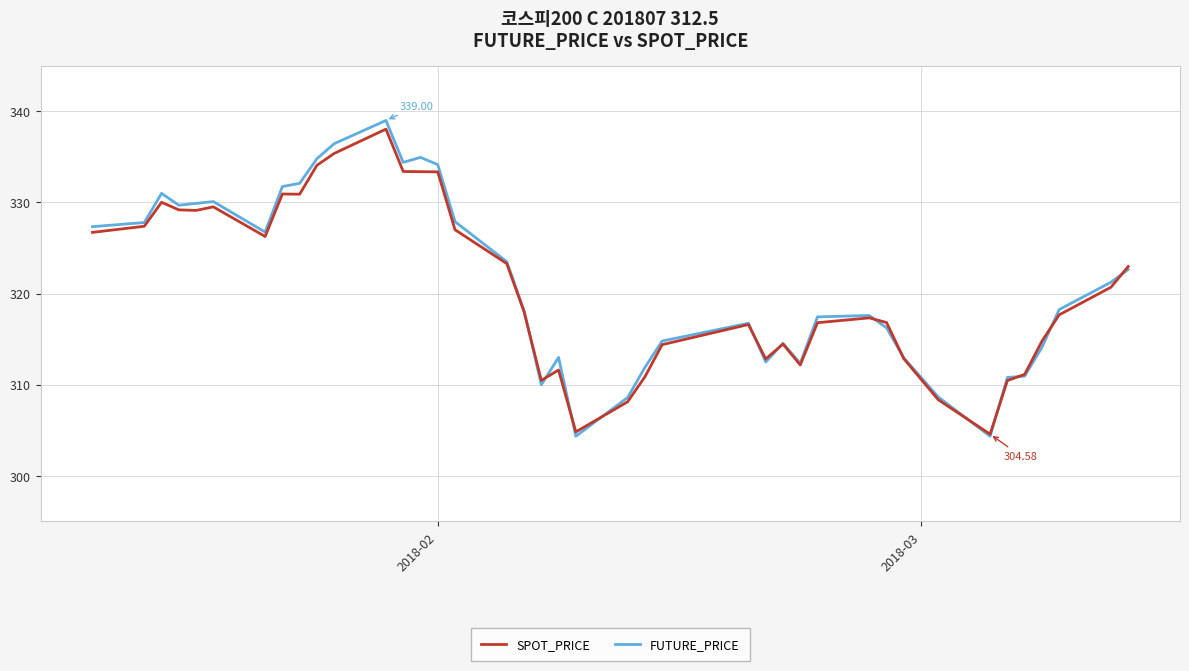

Which series has the largest range (max minus min)?

FUTURE_PRICE